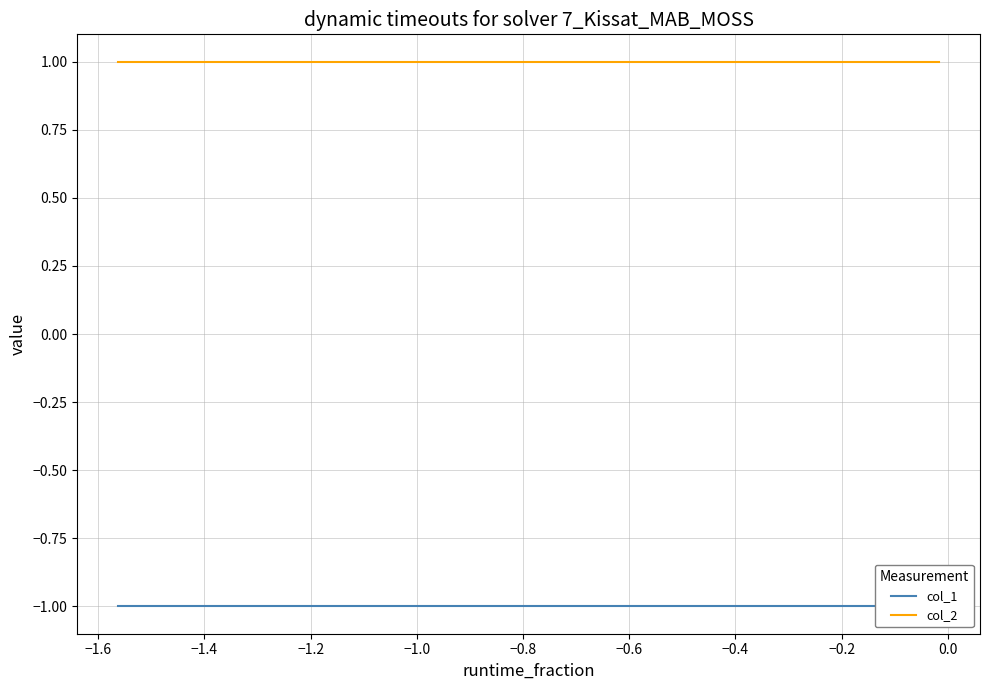

What is the label of the 8th point from the left?

−0.4